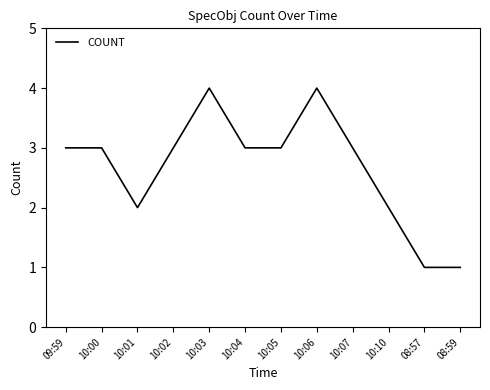

The value at 10:07 is 3. True or false?

True